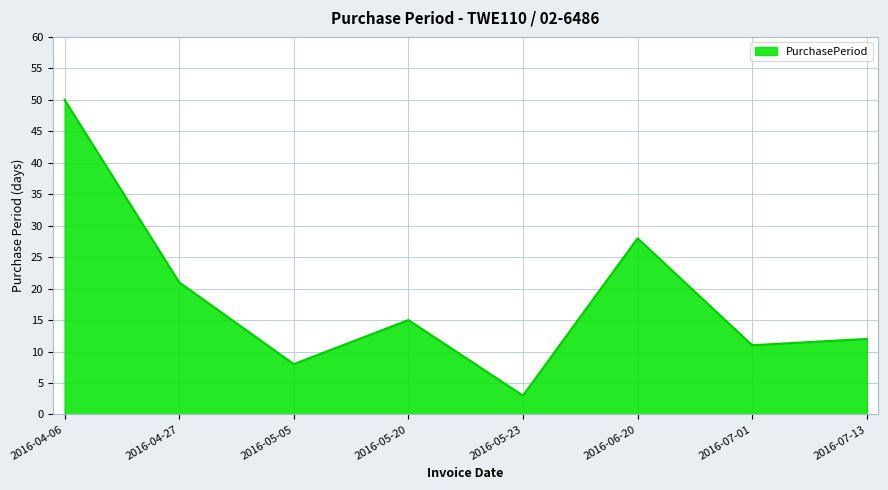

The value at 2016-07-13 is 18. True or false?

False